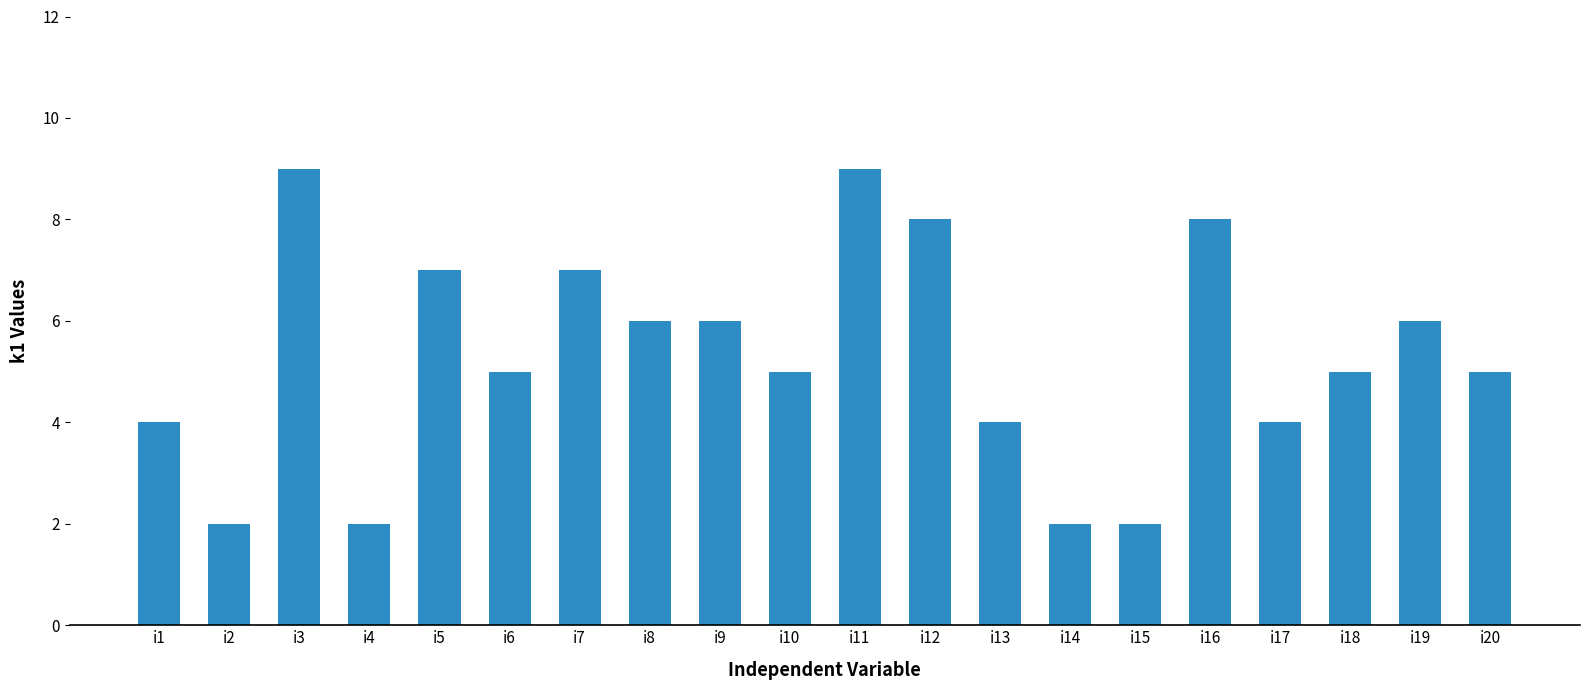

Are the bars grouped side by side (vs. stacked)?

No